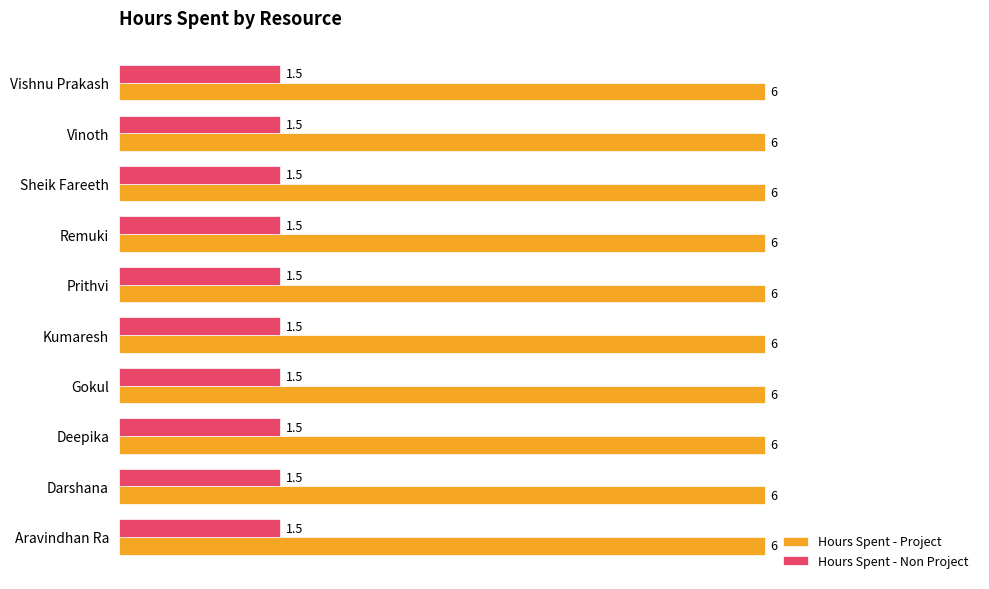

At how many categories does at least one series exceed 4?

10